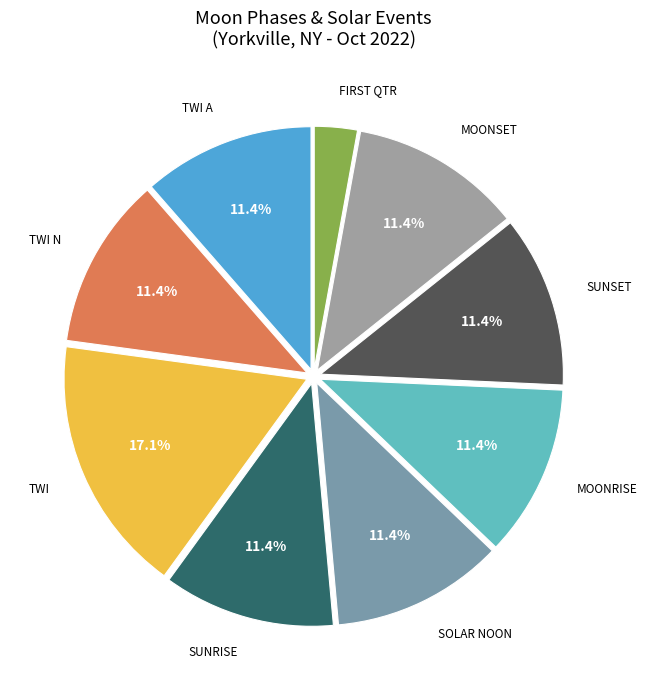

Is there a majority slice in this chart?

No